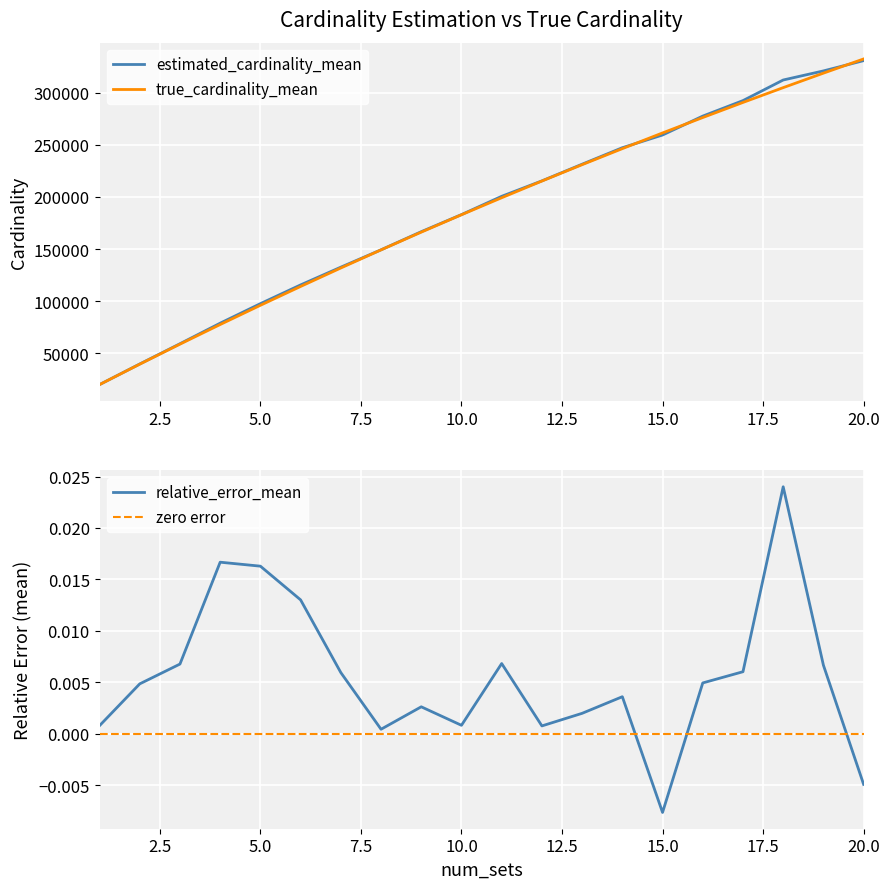

What is the sum of the true_cardinality_mean values at 19 and 7?

450626.7